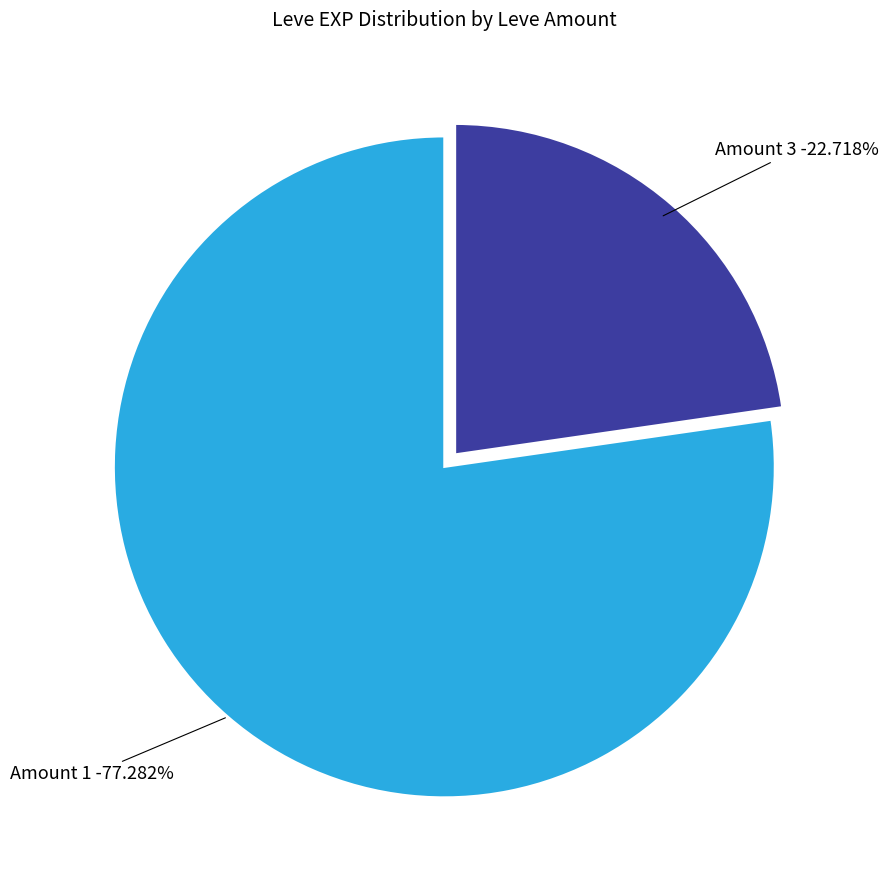

Is it true that 3 is 1% of the pie?

False